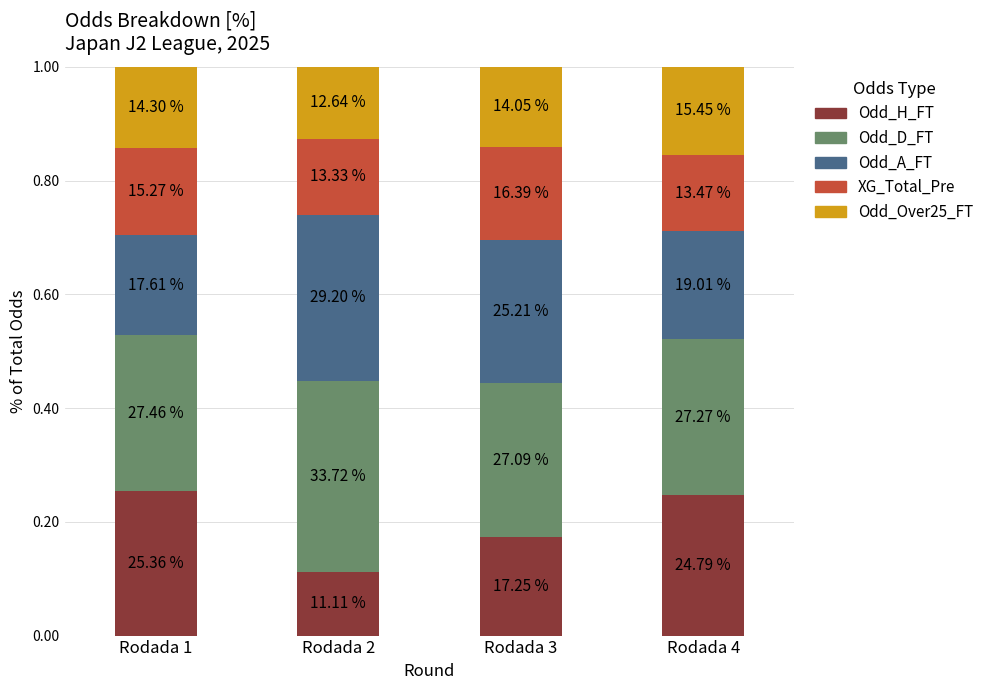

Are the bars horizontal?

No